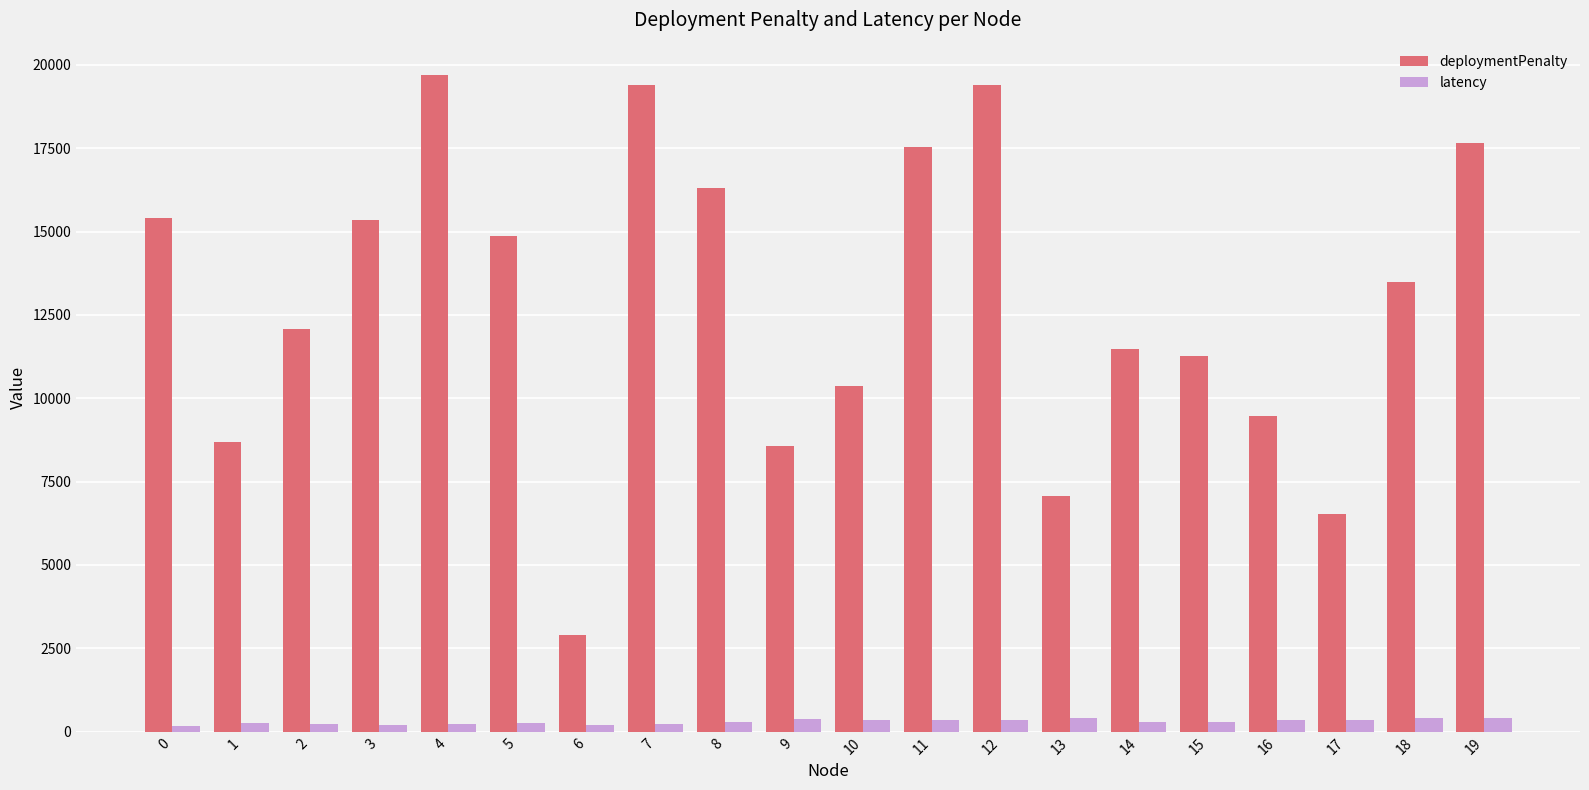

Which series has the largest range (max minus min)?

deploymentPenalty